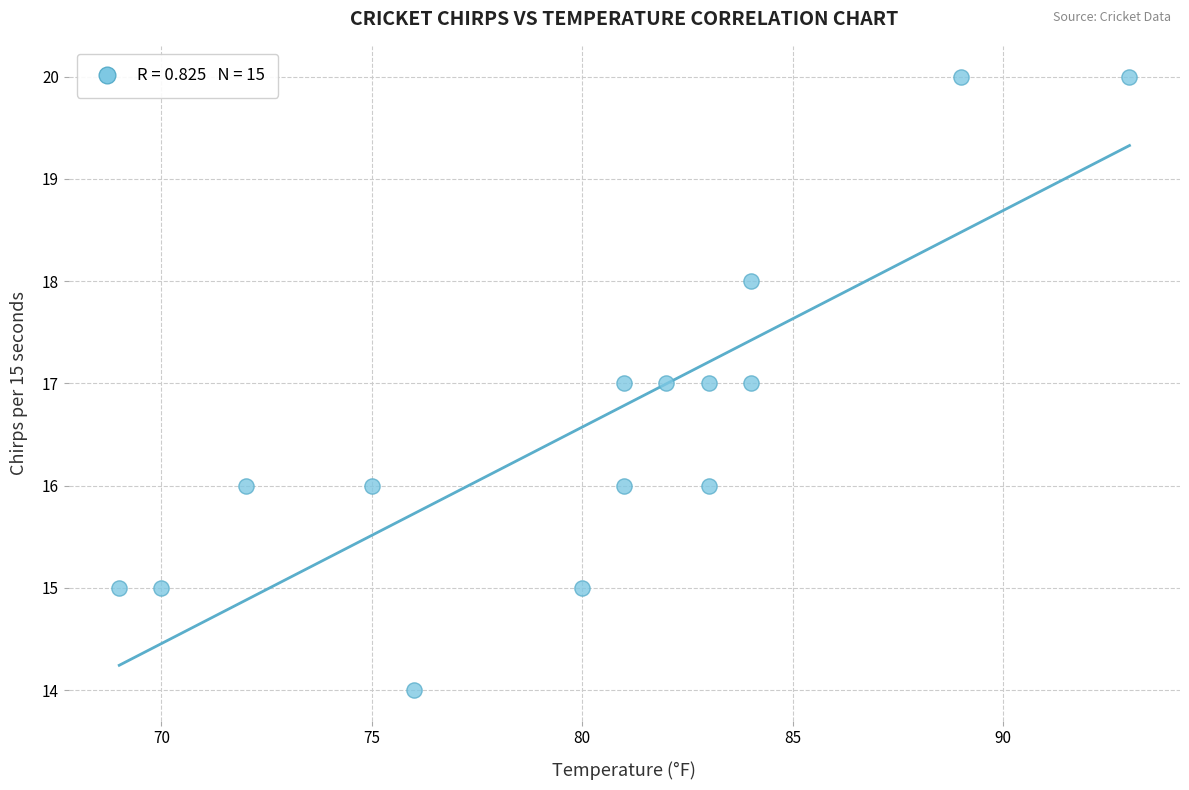

What is the range of X values (max minus min)?

24